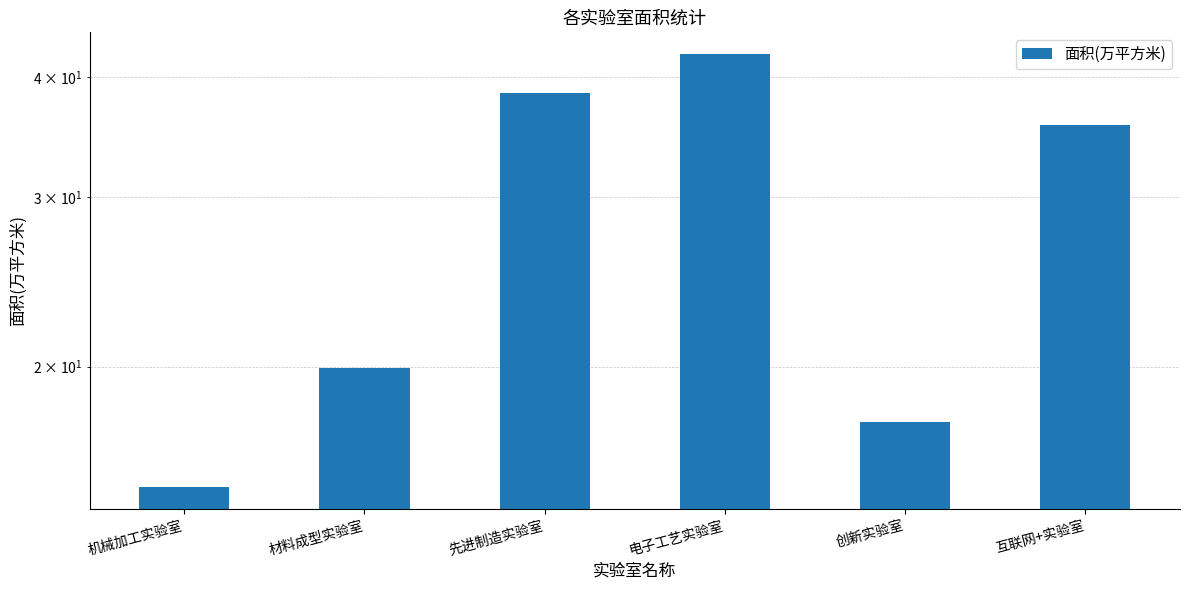

List the labels in order of value, largest first.

电子工艺实验室, 先进制造实验室, 互联网+实验室, 材料成型实验室, 创新实验室, 机械加工实验室